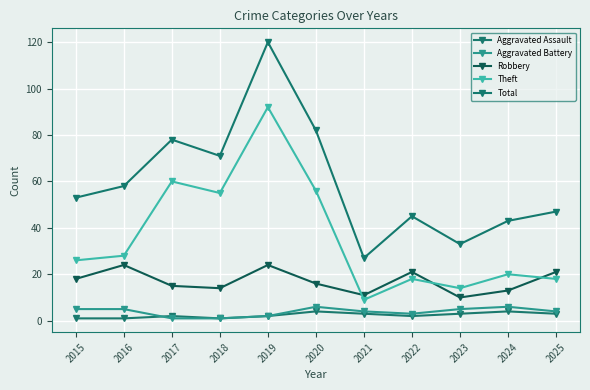

Reading left to right, what are all the values shown in this chart?

Aggravated Assault: 1	1	2	1	2	4	3	2	3	4	3
Aggravated Battery: 5	5	1	1	2	6	4	3	5	6	4
Robbery: 18	24	15	14	24	16	11	21	10	13	21
Theft: 26	28	60	55	92	56	9	18	14	20	18
Total: 53	58	78	71	120	82	27	45	33	43	47